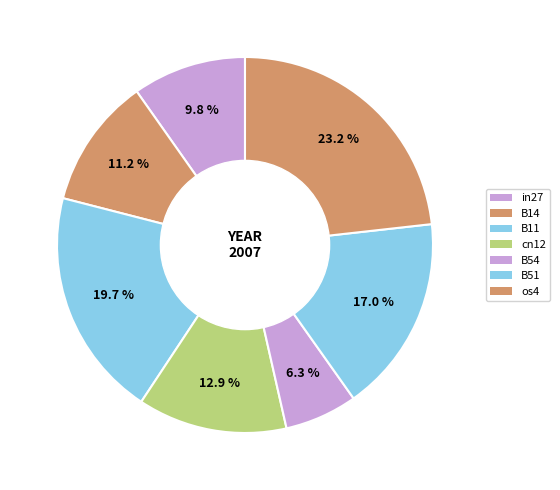

Between cn12 and B51, which is larger?

B51